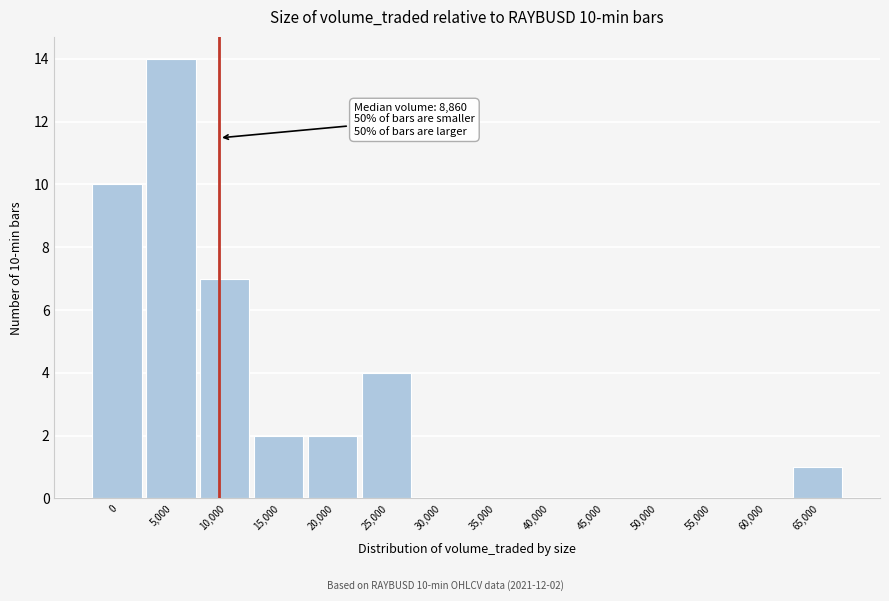

Reading right to left, transcribe all the data shown in this chart.

65,000=1	60,000=0	55,000=0	50,000=0	45,000=0	40,000=0	35,000=0	30,000=0	25,000=4	20,000=2	15,000=2	10,000=7	5,000=14	0=10